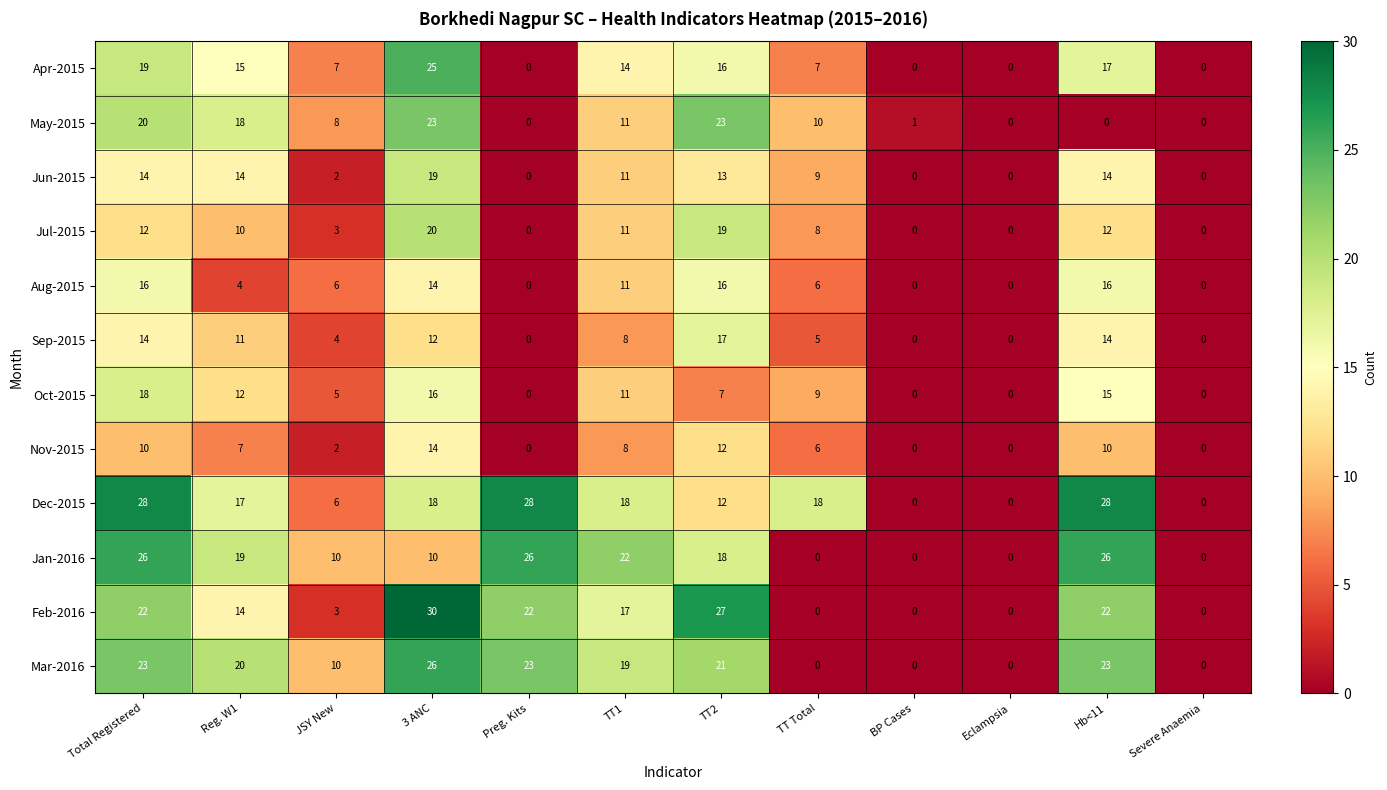

Which series changed the most between TT1 and TT2?

May-2015